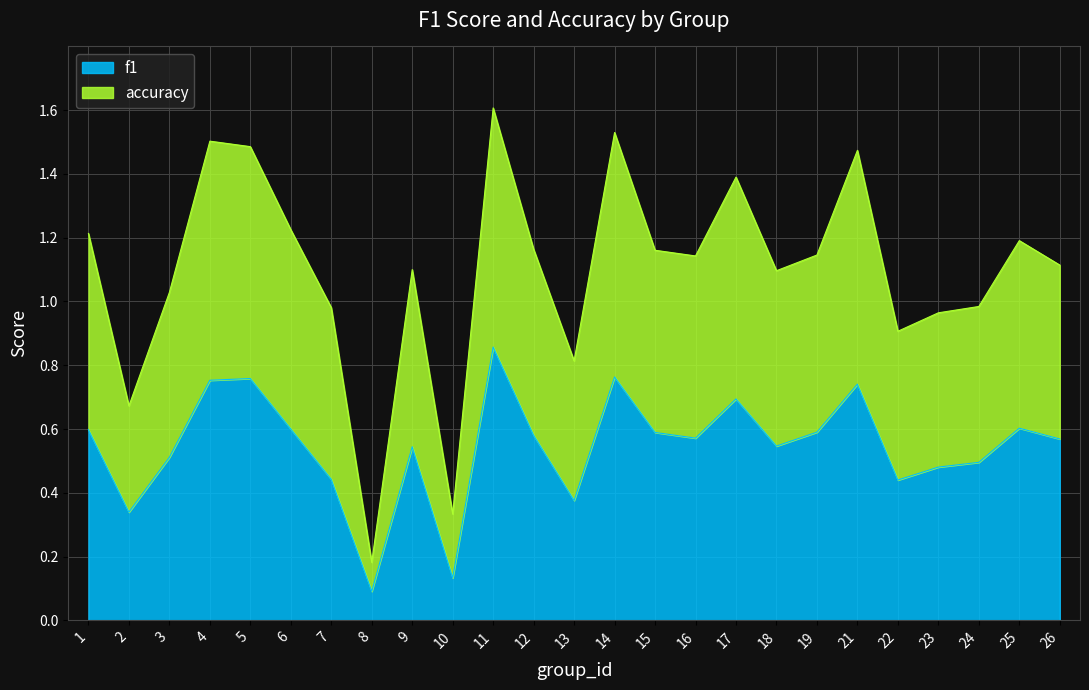

True or false: f1 has a value of 0.6 at 15.

True